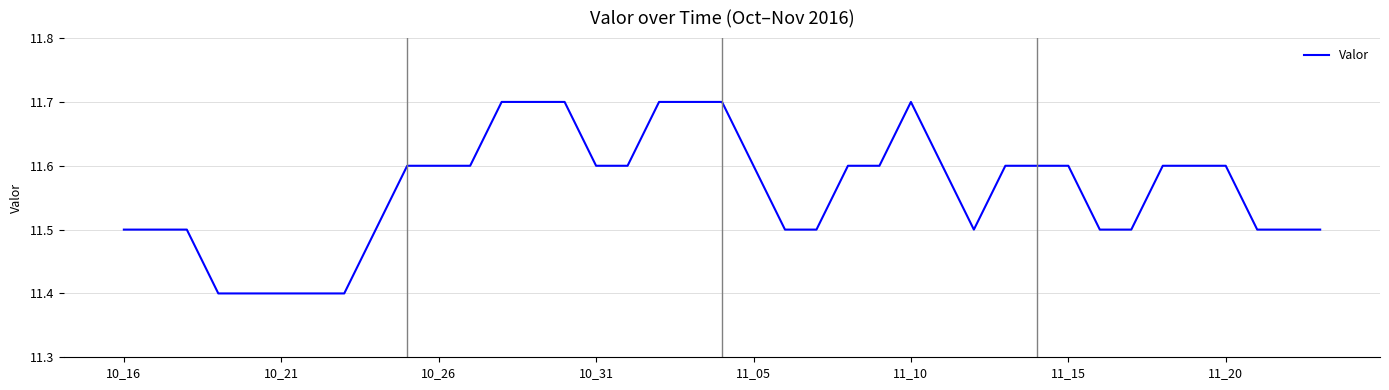

What is the minimum value shown in the chart?

11.4